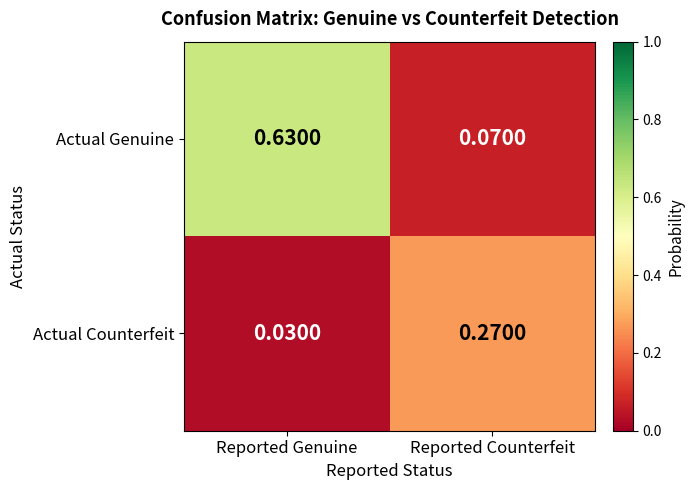

Which series changed the most between Reported Genuine and Reported Counterfeit?

Actual Genuine